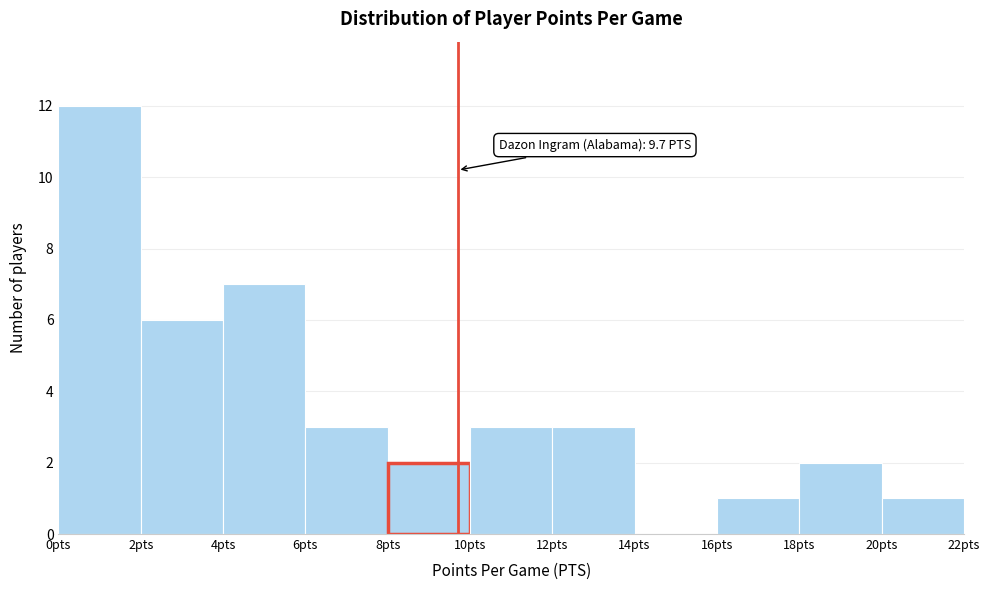

Which range on the x-axis has the tallest bar?

0 to 2